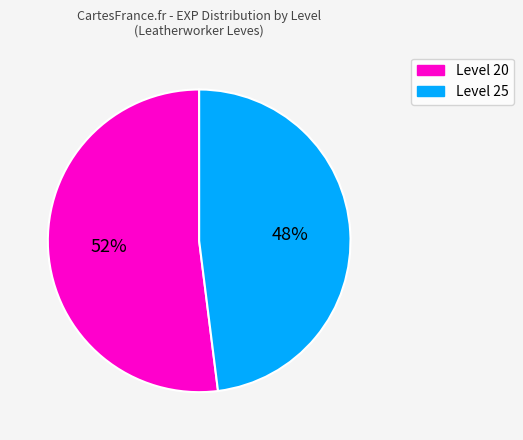

To the nearest percent, what is the average slice percentage?

50%